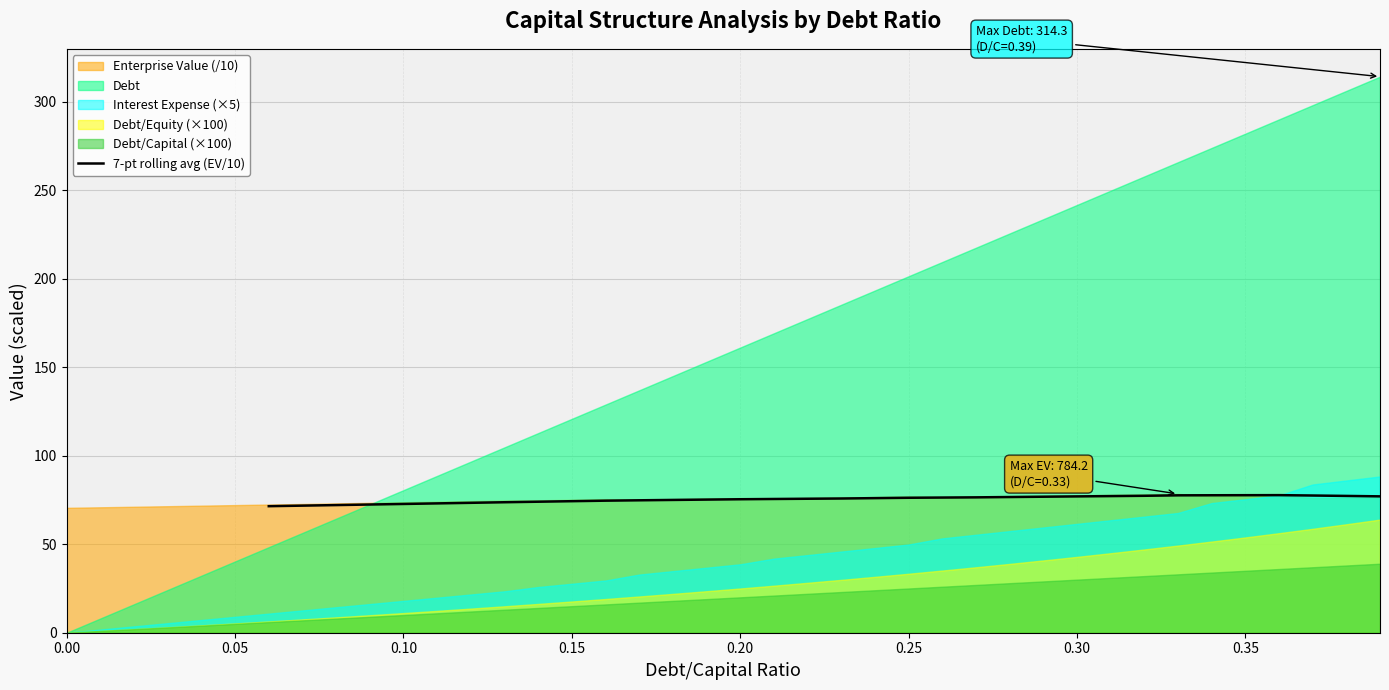

What is the highest value of the 7-pt rolling avg (EV/10) series?

77.8